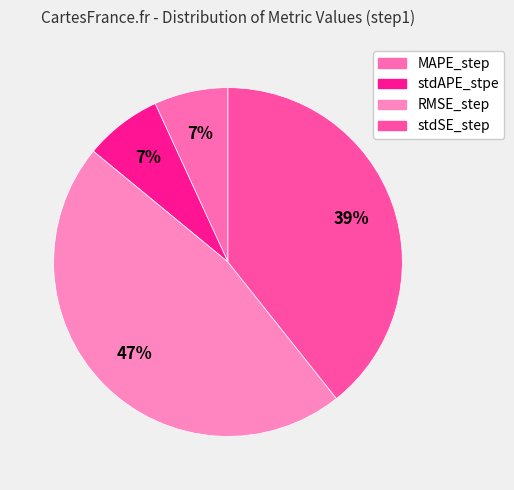

To the nearest percent, what portion does stdAPE_stpe represent?

7%